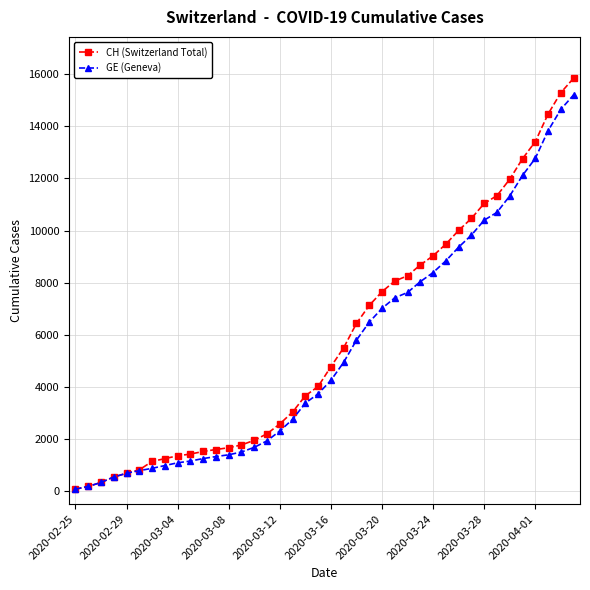

What is the highest value of the GE (Geneva) series?

15208